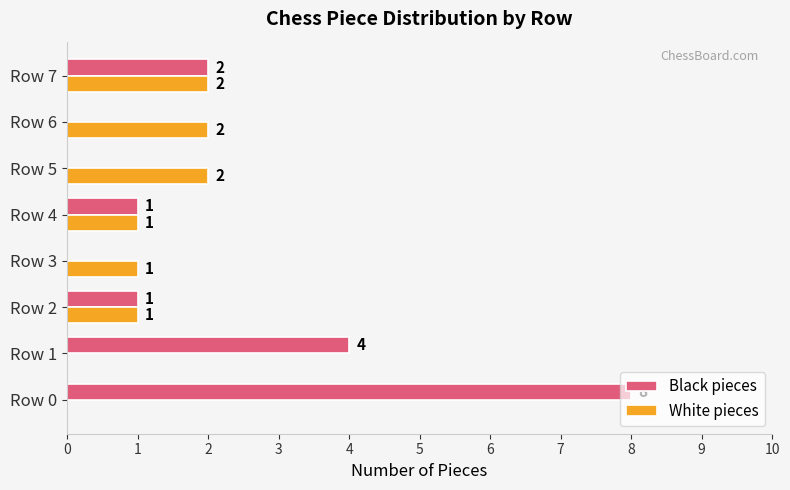

True or false: White pieces has a value of 1 at Row 6.

False